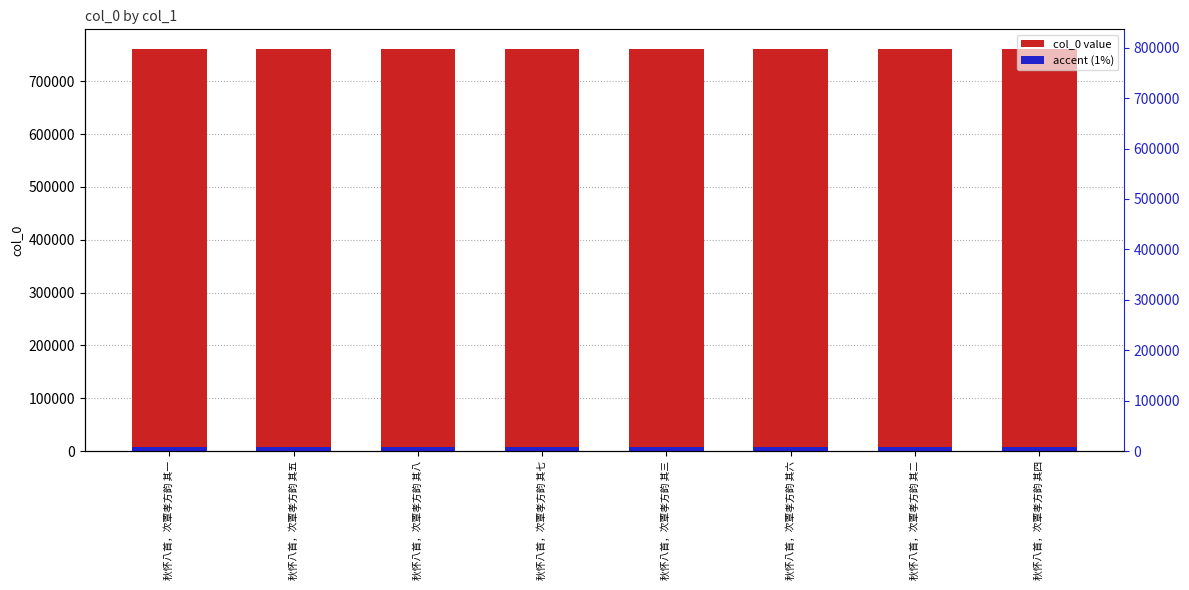

What is the greatest value displayed?

760372.0